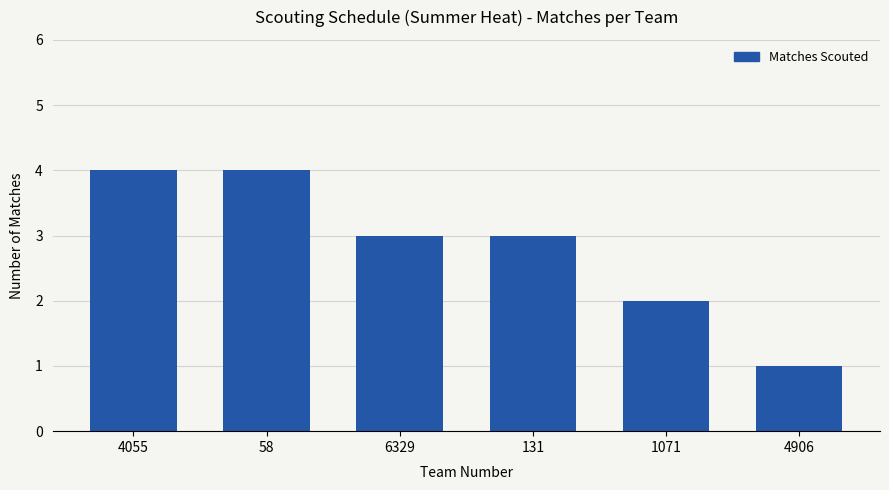

Where is the data nearest to the value 2?

1071